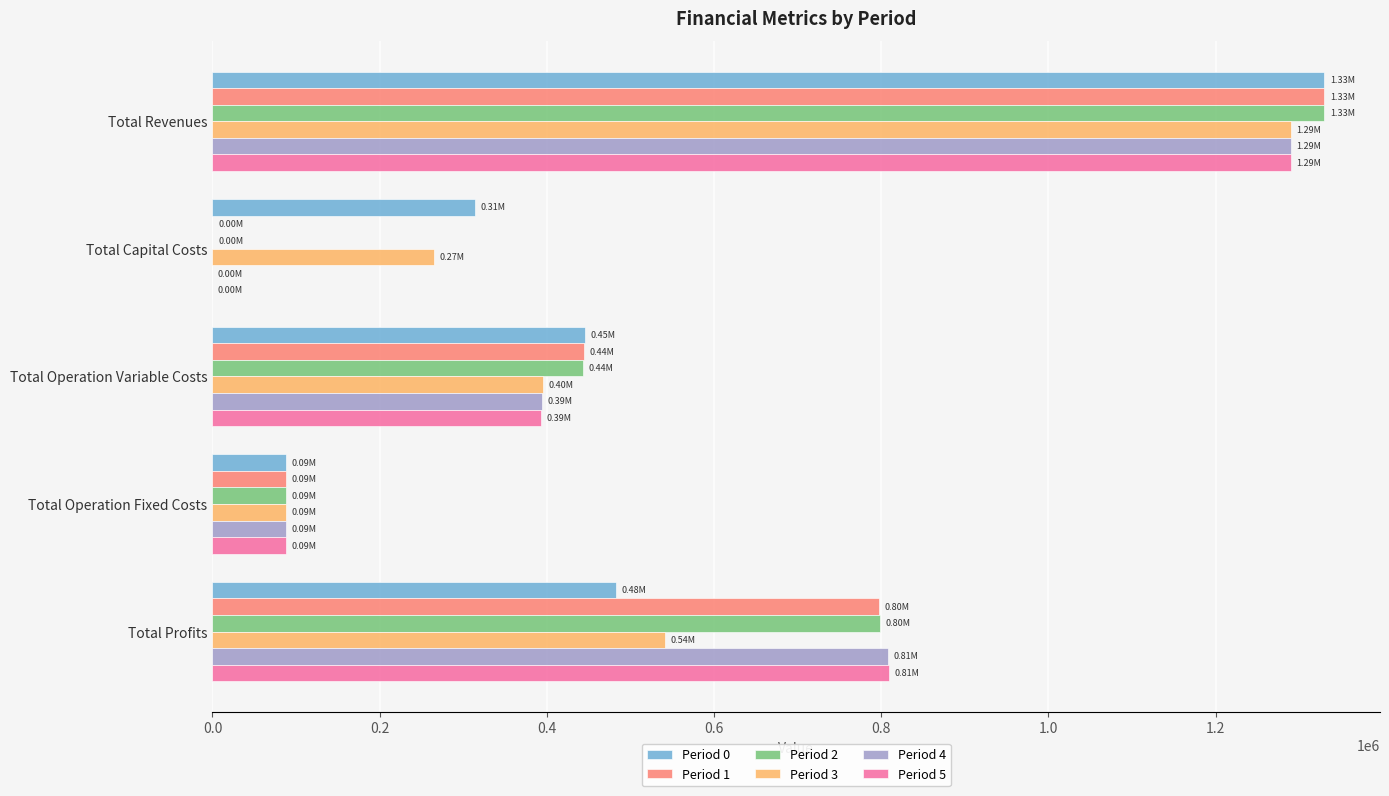

At which category does the chart reach its peak across all series?

Total Revenues